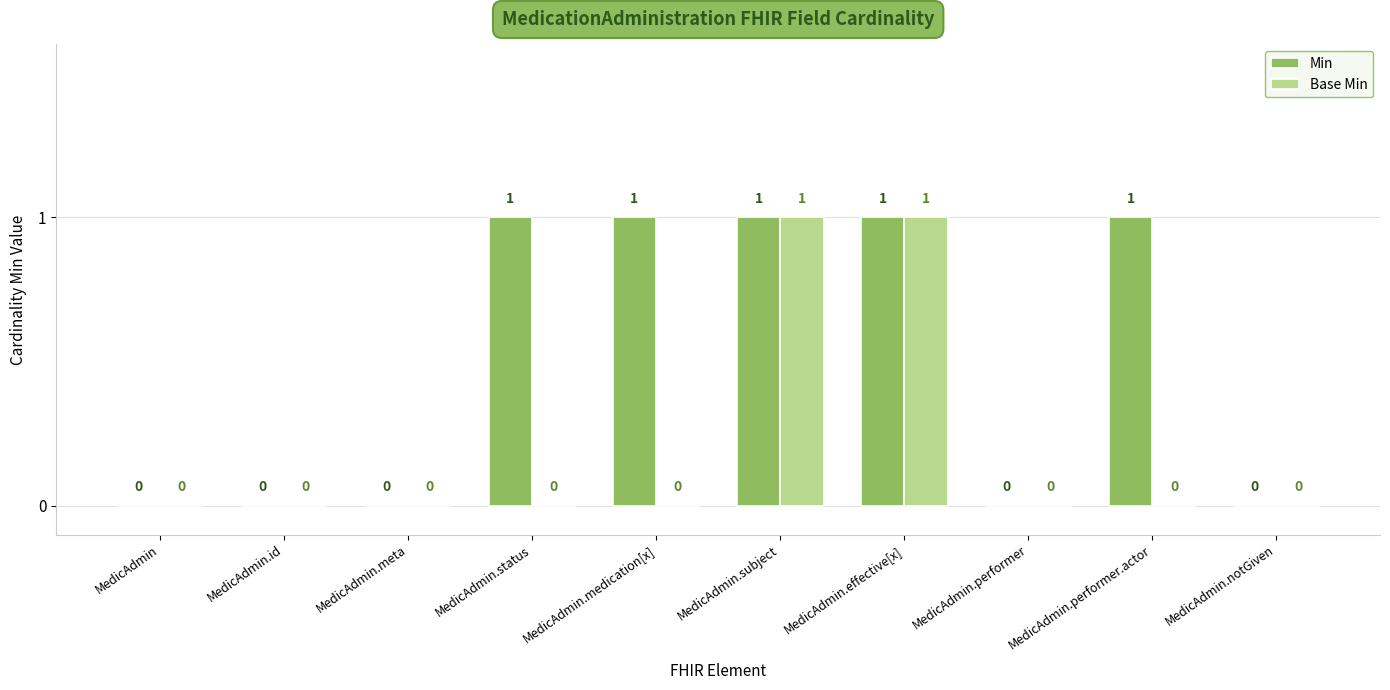

How many groups of bars are there?

10